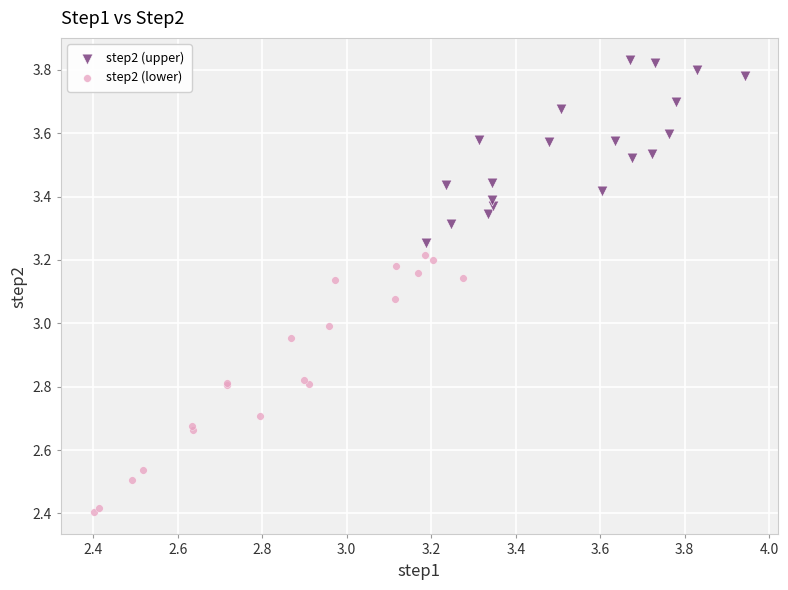

Which series contains the lowest Y value?

step2 (lower)